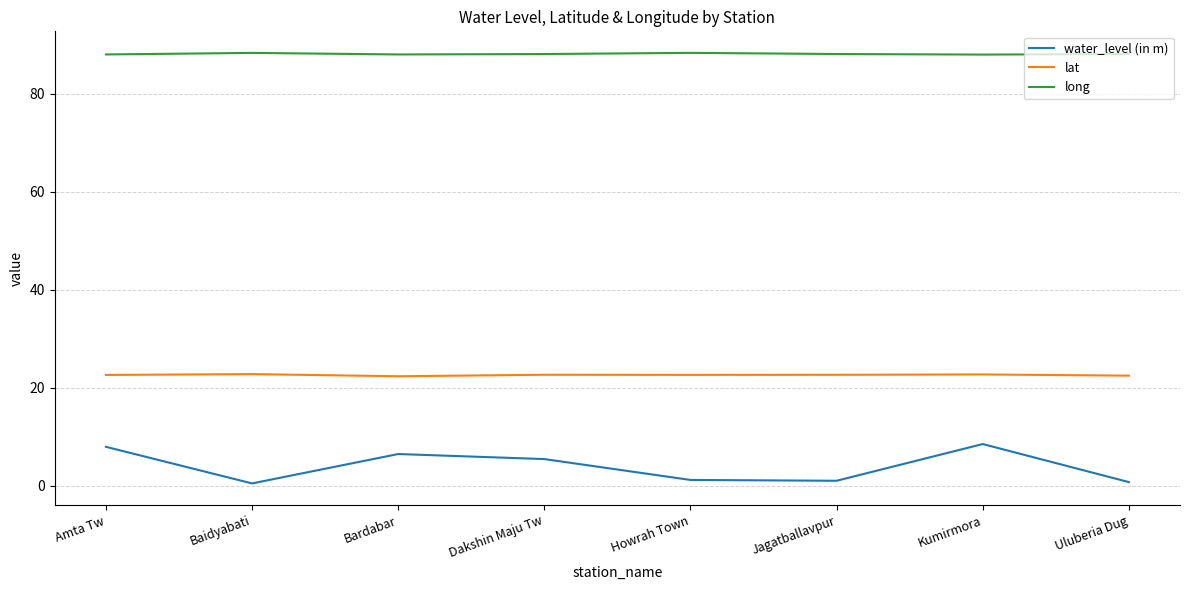

True or false: long and water_level (in m) intersect in this chart.

False